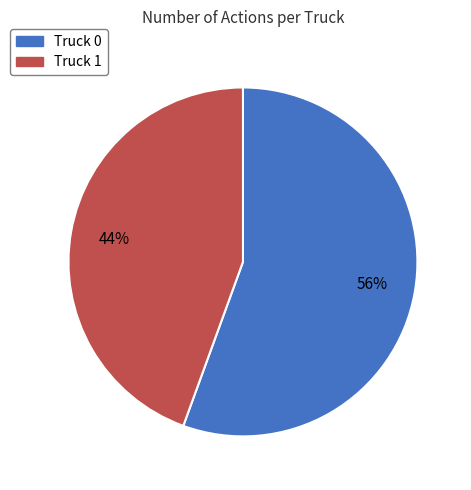

Rank the categories by value from lowest to highest.

Truck 1, Truck 0